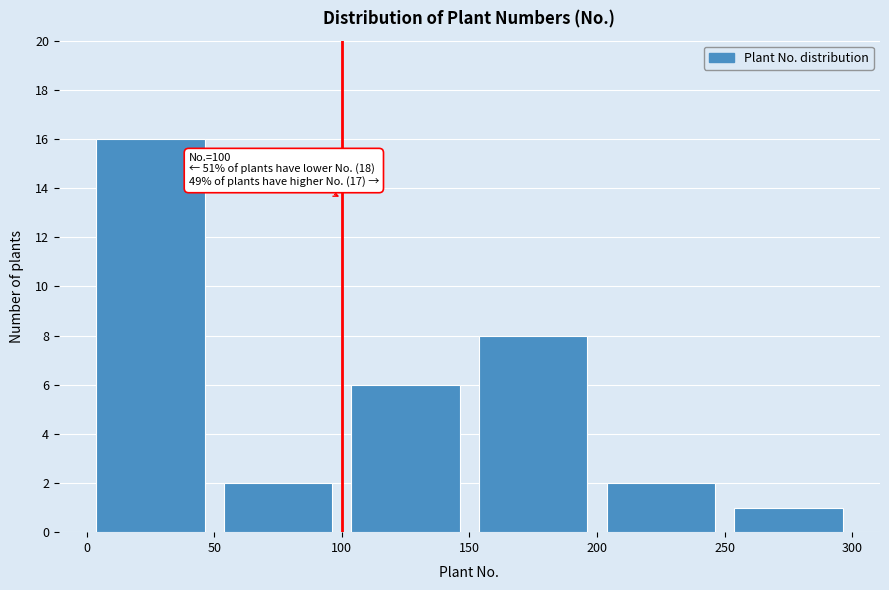

Over which range of the x-axis is the bar tallest?

0 to 50